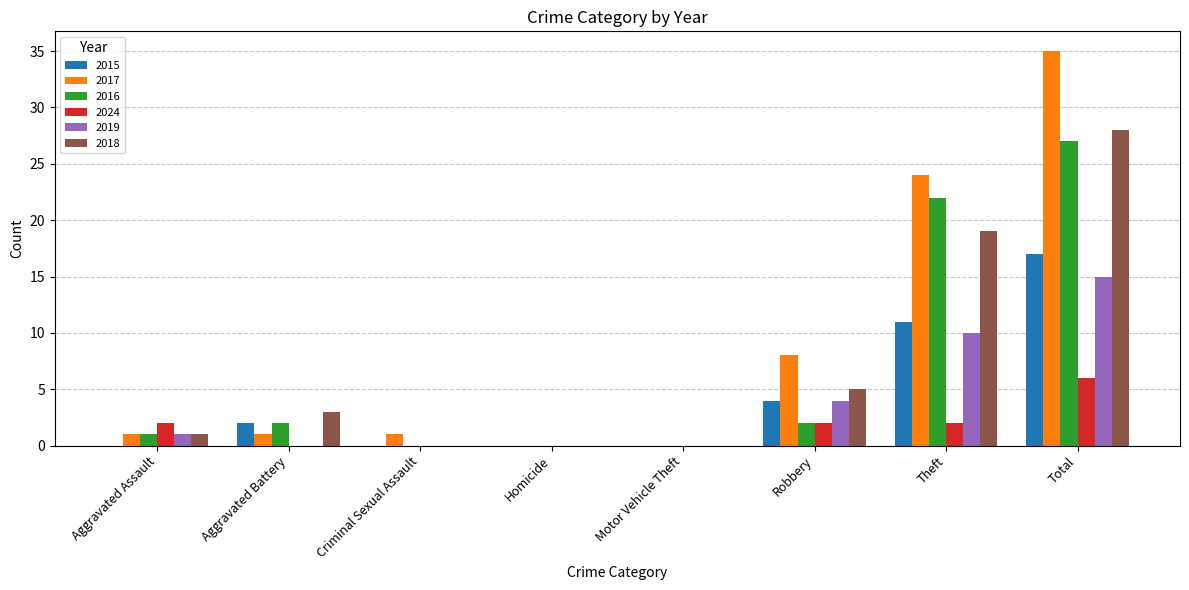

What is the maximum value shown in the chart?

35